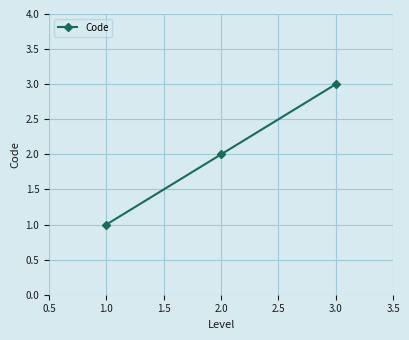

What is the sum of all values?

6